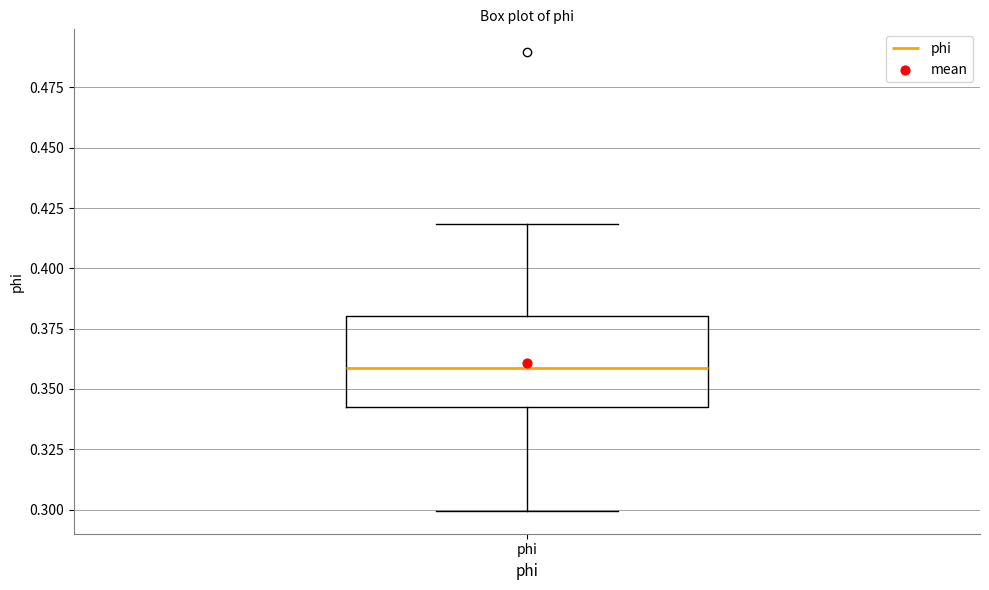

Where is the lower edge of the box for phi on the y-axis? The values are not printed on the chart, so give them approximately, as read against the axis.

0.345